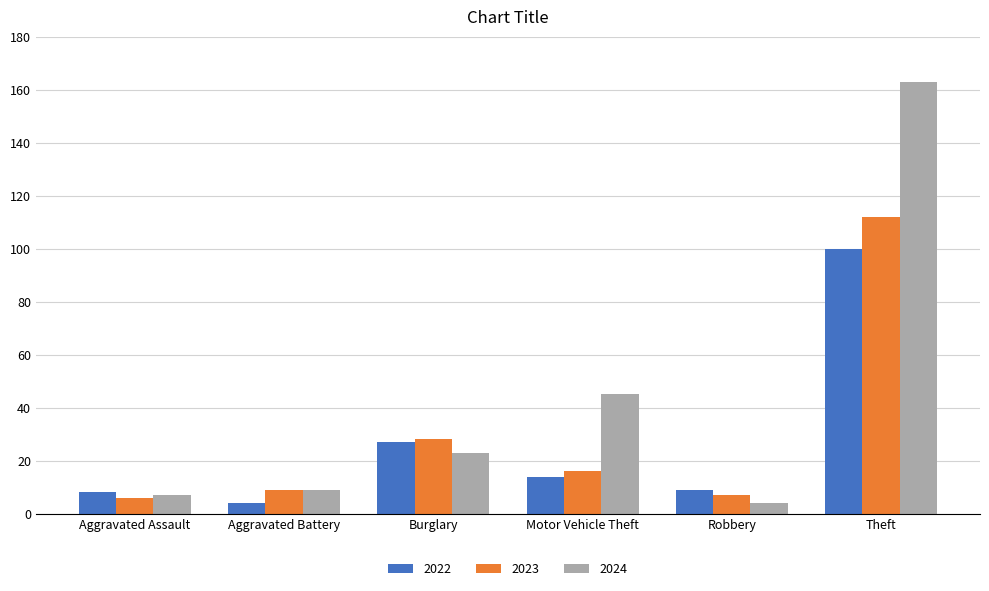

Rank the series by their maximum value, from lowest to highest.

2022, 2023, 2024